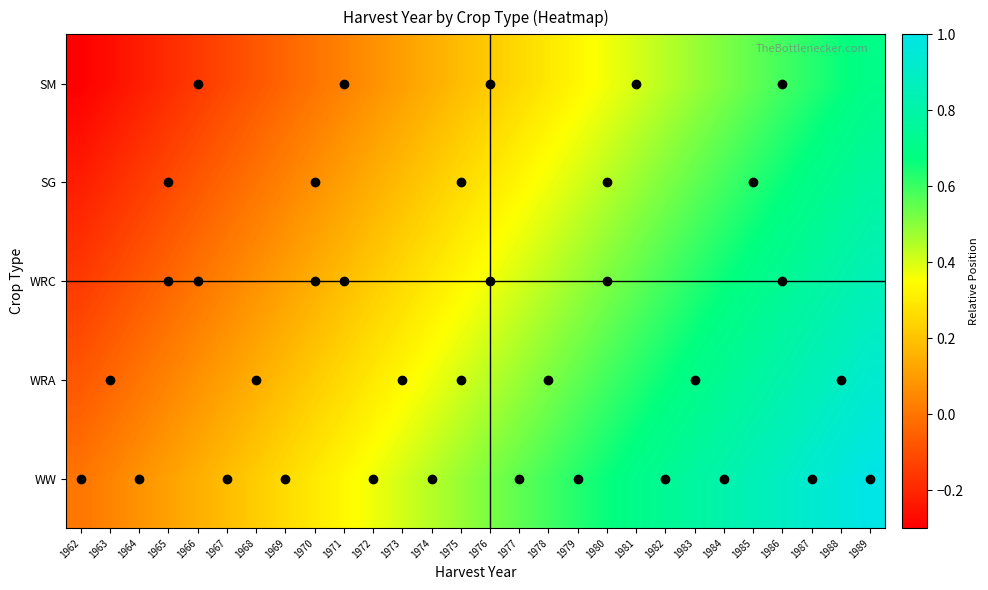

Reading right to left, what are all the values shown in this chart?

WW: 1989=1.0	1988=1.0	1987=0.9	1986=0.9	1985=0.9	1984=0.8	1983=0.8	1982=0.7	1981=0.7	1980=0.7	1979=0.6	1978=0.6	1977=0.6	1976=0.5	1975=0.5	1974=0.4	1973=0.4	1972=0.4	1971=0.3	1970=0.3	1969=0.3	1968=0.2	1967=0.2	1966=0.1	1965=0.1	1964=0.1	1963=0.0	1962=0.0
WRA: 1989=0.9	1988=0.9	1987=0.9	1986=0.8	1985=0.8	1984=0.7	1983=0.7	1982=0.7	1981=0.6	1980=0.6	1979=0.6	1978=0.5	1977=0.5	1976=0.4	1975=0.4	1974=0.4	1973=0.3	1972=0.3	1971=0.3	1970=0.2	1969=0.2	1968=0.1	1967=0.1	1966=0.1	1965=0.0	1964=-0.0	1963=-0.0	1962=-0.1
WRC: 1989=0.8	1988=0.8	1987=0.8	1986=0.7	1985=0.7	1984=0.7	1983=0.6	1982=0.6	1981=0.6	1980=0.5	1979=0.5	1978=0.4	1977=0.4	1976=0.4	1975=0.3	1974=0.3	1973=0.3	1972=0.2	1971=0.2	1970=0.1	1969=0.1	1968=0.1	1967=0.0	1966=-0.0	1965=-0.0	1964=-0.1	1963=-0.1	1962=-0.1
SG: 1989=0.8	1988=0.7	1987=0.7	1986=0.7	1985=0.6	1984=0.6	1983=0.6	1982=0.5	1981=0.5	1980=0.4	1979=0.4	1978=0.4	1977=0.3	1976=0.3	1975=0.3	1974=0.2	1973=0.2	1972=0.1	1971=0.1	1970=0.1	1969=0.0	1968=-0.0	1967=-0.0	1966=-0.1	1965=-0.1	1964=-0.2	1963=-0.2	1962=-0.2
SM: 1989=0.7	1988=0.7	1987=0.6	1986=0.6	1985=0.6	1984=0.5	1983=0.5	1982=0.4	1981=0.4	1980=0.4	1979=0.3	1978=0.3	1977=0.3	1976=0.2	1975=0.2	1974=0.1	1973=0.1	1972=0.1	1971=0.0	1970=-0.0	1969=-0.0	1968=-0.1	1967=-0.1	1966=-0.2	1965=-0.2	1964=-0.2	1963=-0.3	1962=-0.3